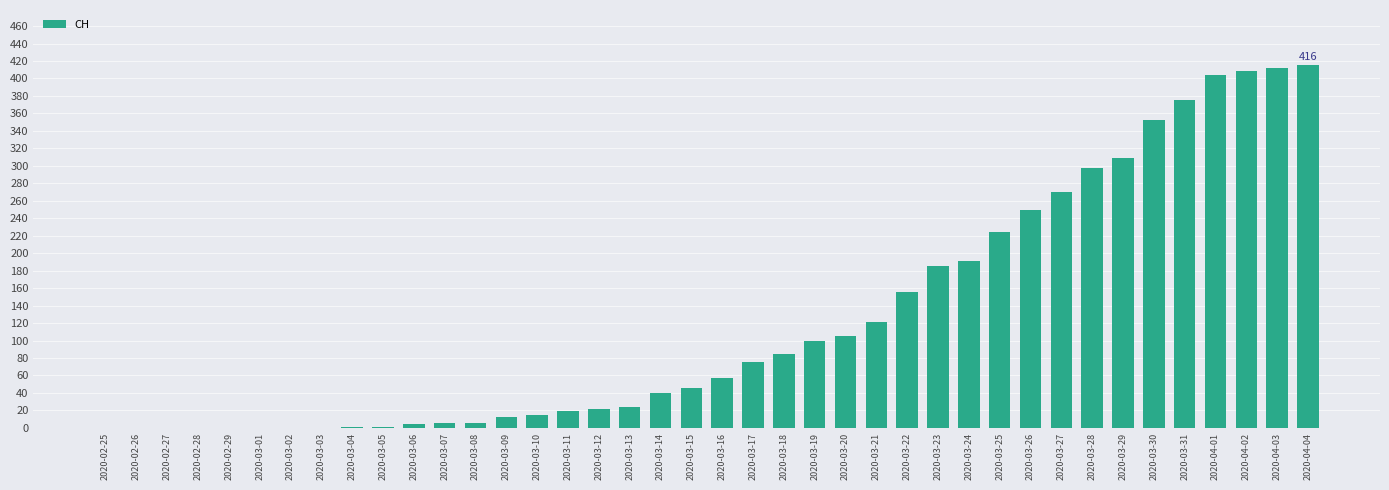

What is the sum of all values?

4988